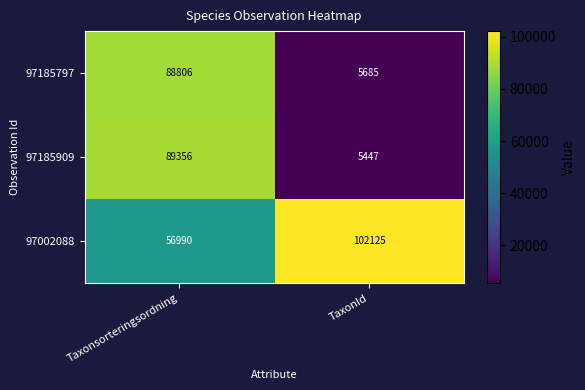

At how many categories does at least one series exceed 101882?

1